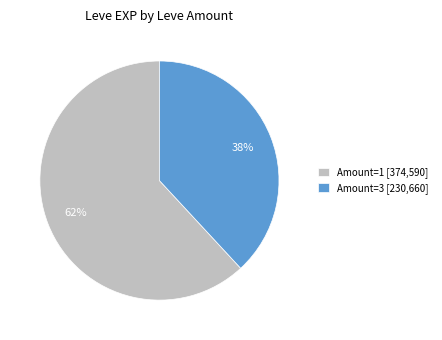

Is it true that Amount=3 [230,660] is 38% of the pie?

True